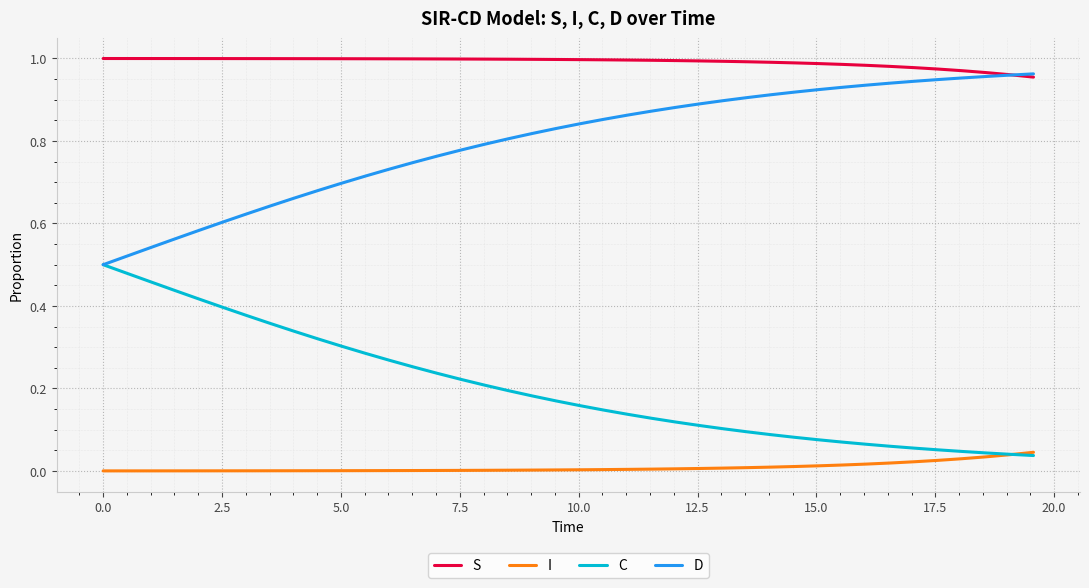

True or false: I and S intersect in this chart.

False